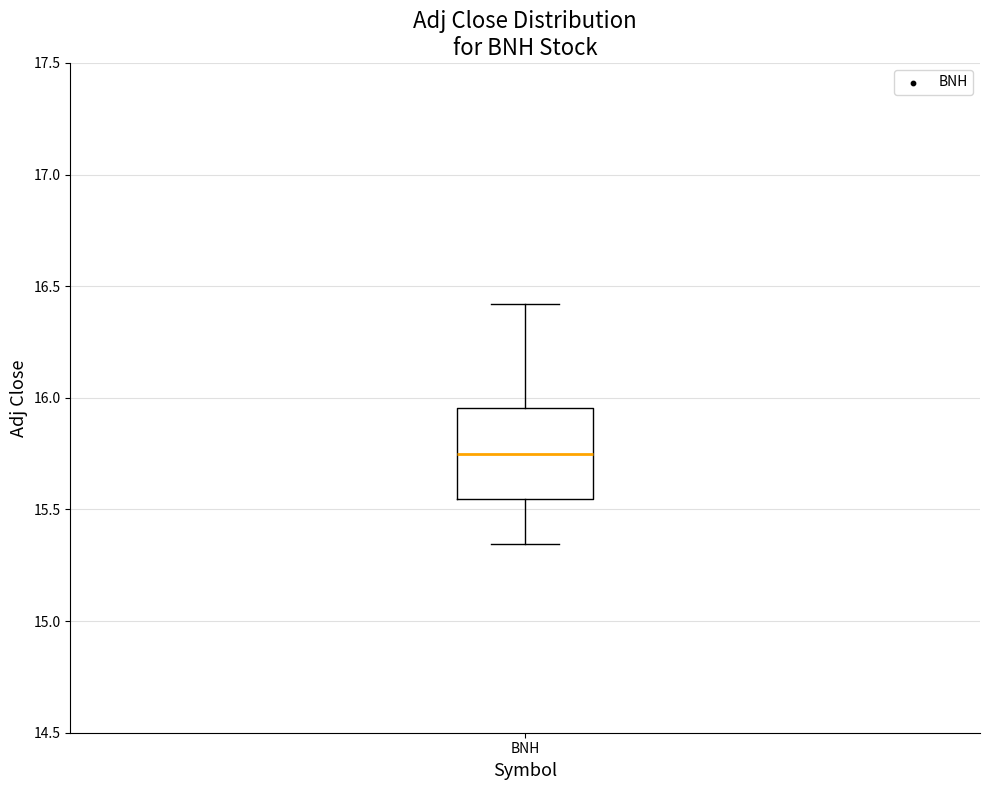

Where is the lower edge of the box for BNH on the y-axis? The values are not printed on the chart, so give them approximately, as read against the axis.

15.55